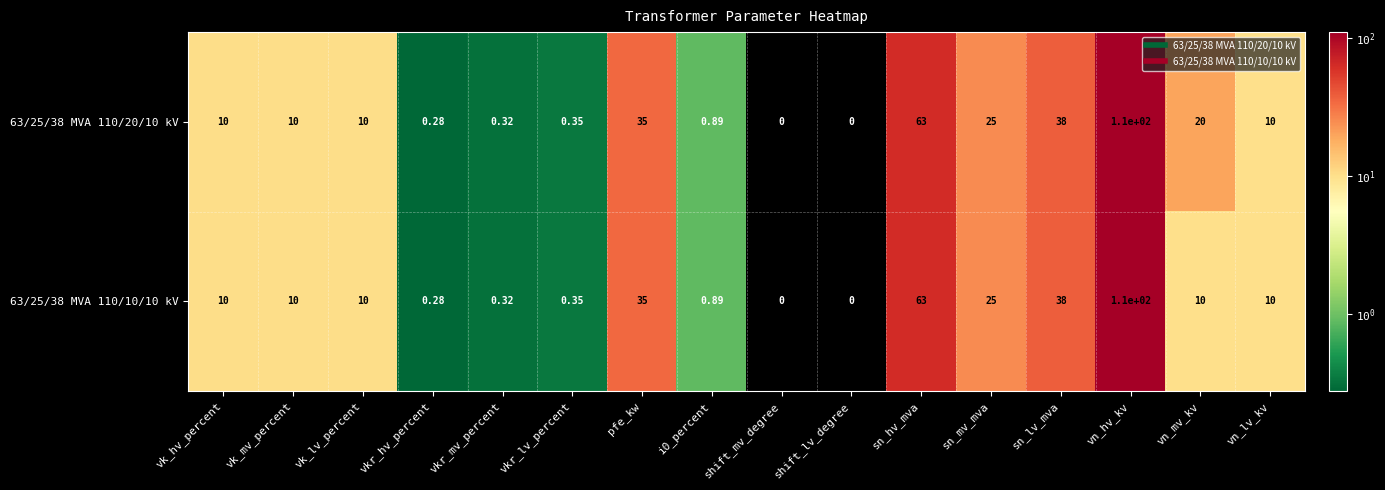

Where is 63/25/38 MVA 110/20/10 kV nearest to the value 55?

sn_hv_mva